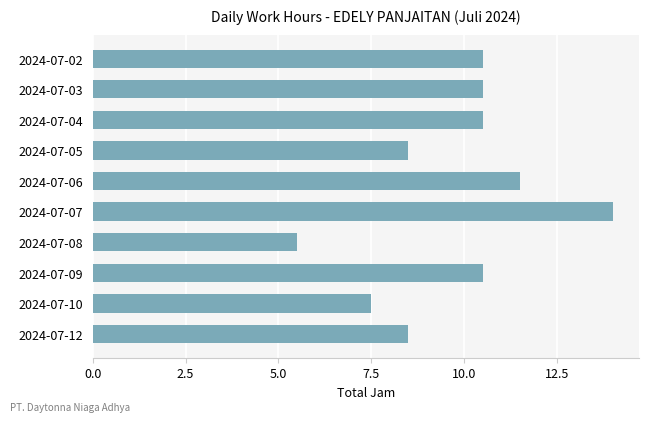

What is the maximum value shown in the chart?

14.0